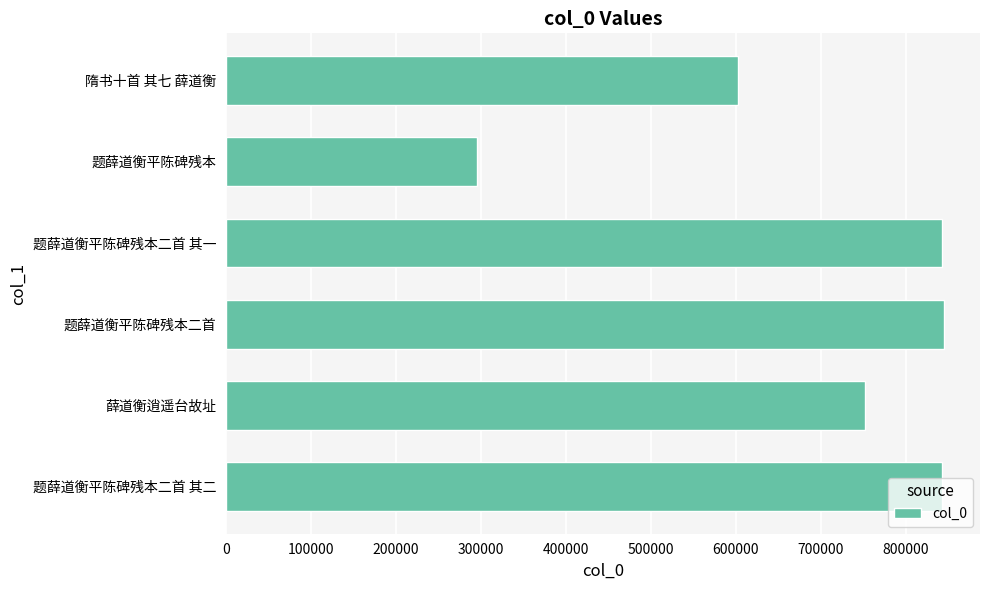

Which has a higher value, 薛道衡逍遥台故址 or 题薛道衡平陈碑残本二首?

题薛道衡平陈碑残本二首